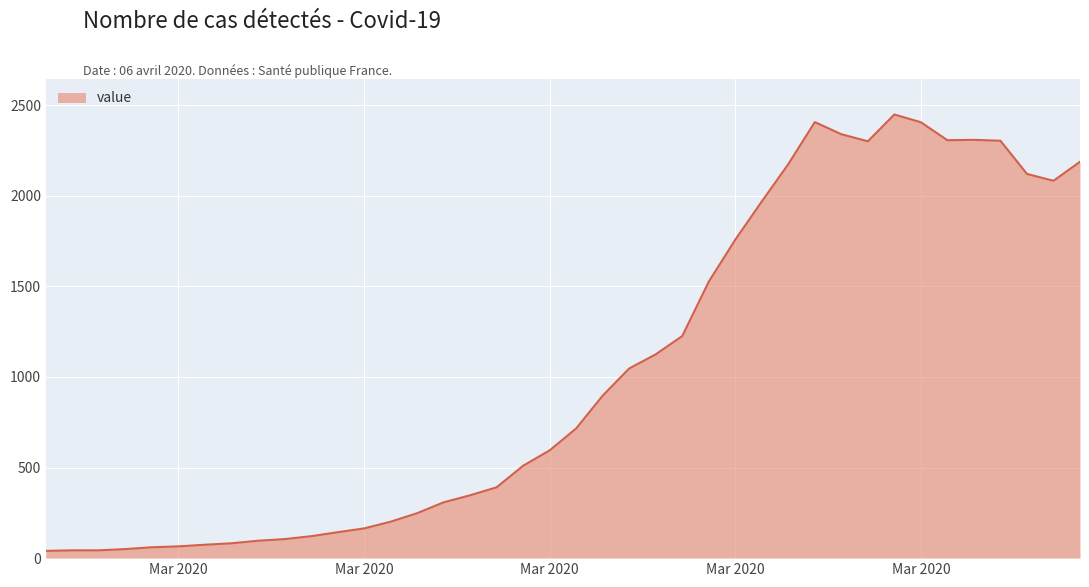

What is the maximum value shown in the chart?

2449